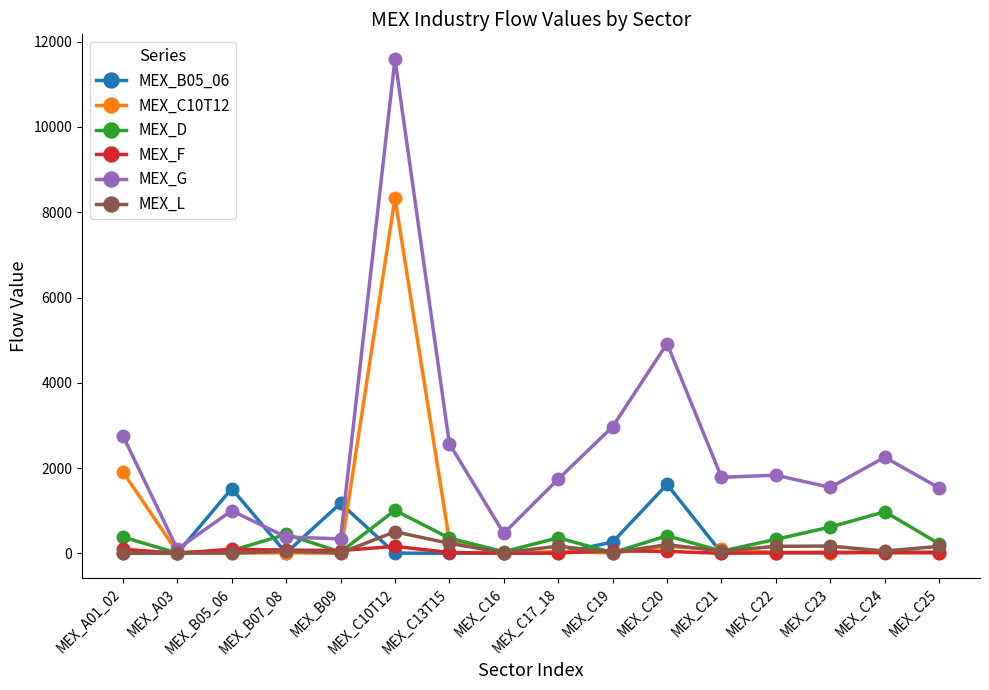

What is the value of the MEX_G point at the 14th from the left?

1546.4